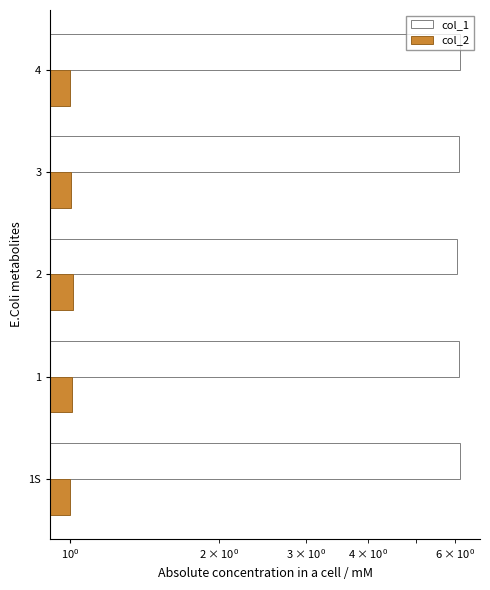

Between 3 and 4, which is larger?

4